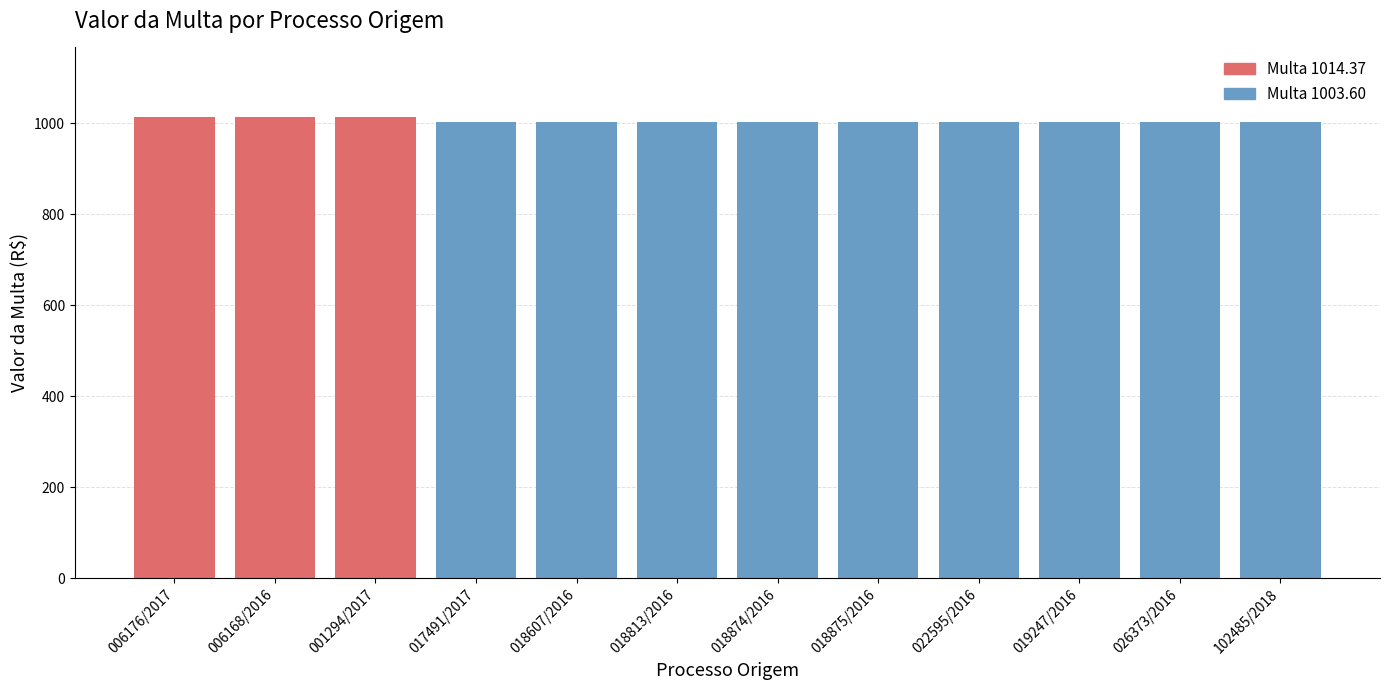

What is the ratio of the value at 018813/2016 to the value at 018607/2016?

1.0